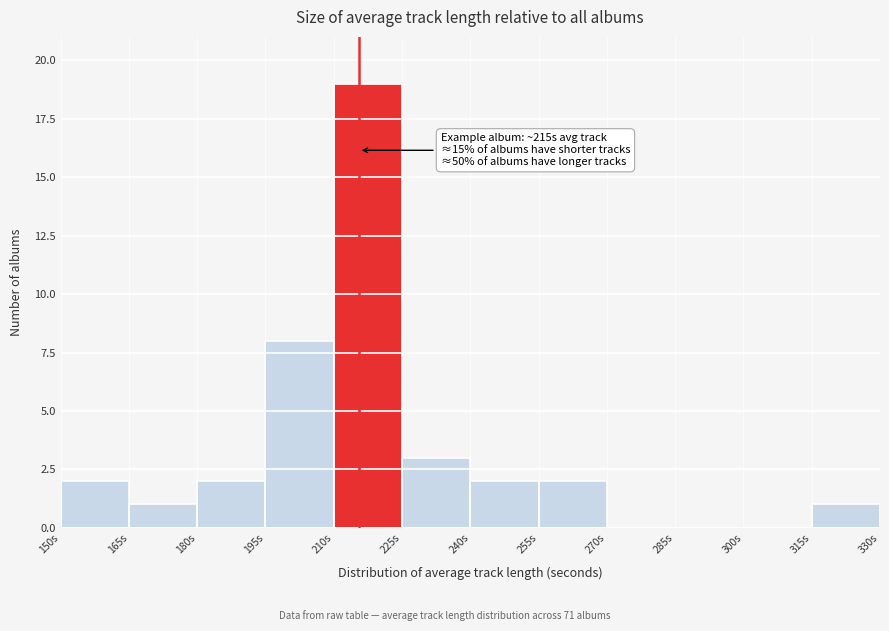

Over which range of the x-axis is the bar tallest?

210 to 225